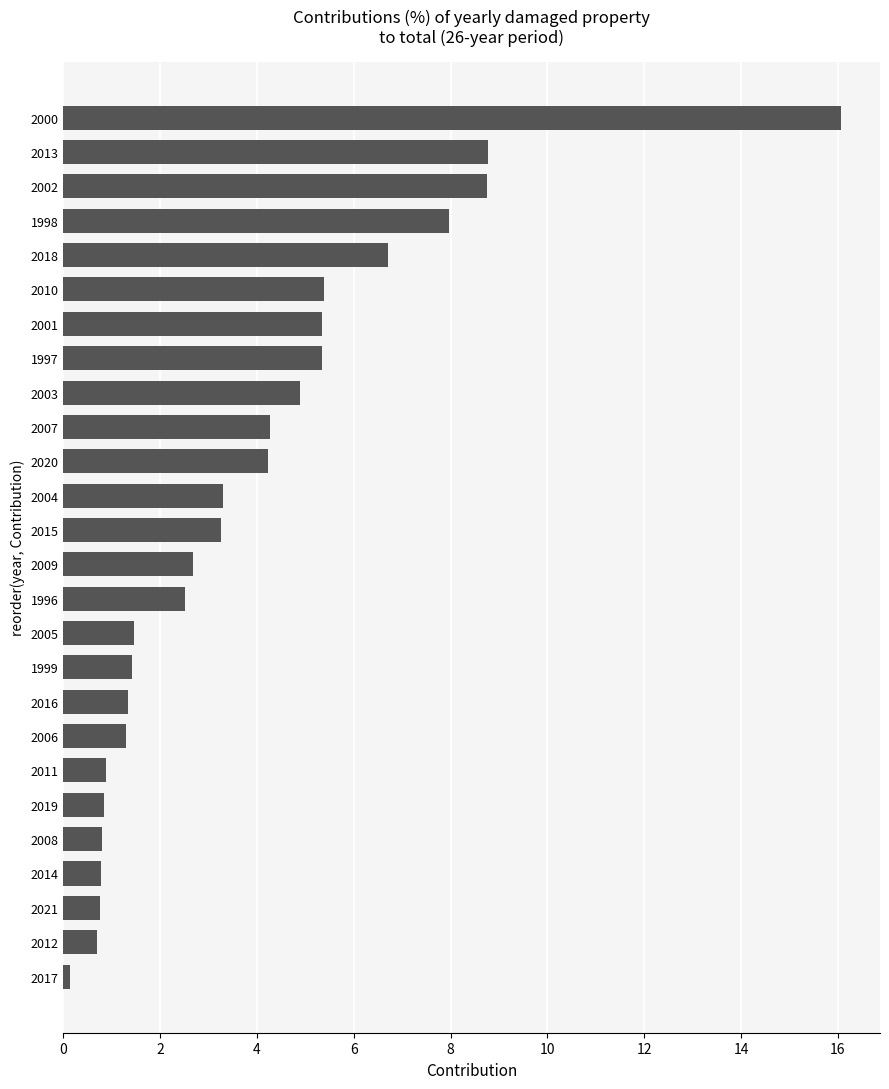

What is the sum of all values?

100.0